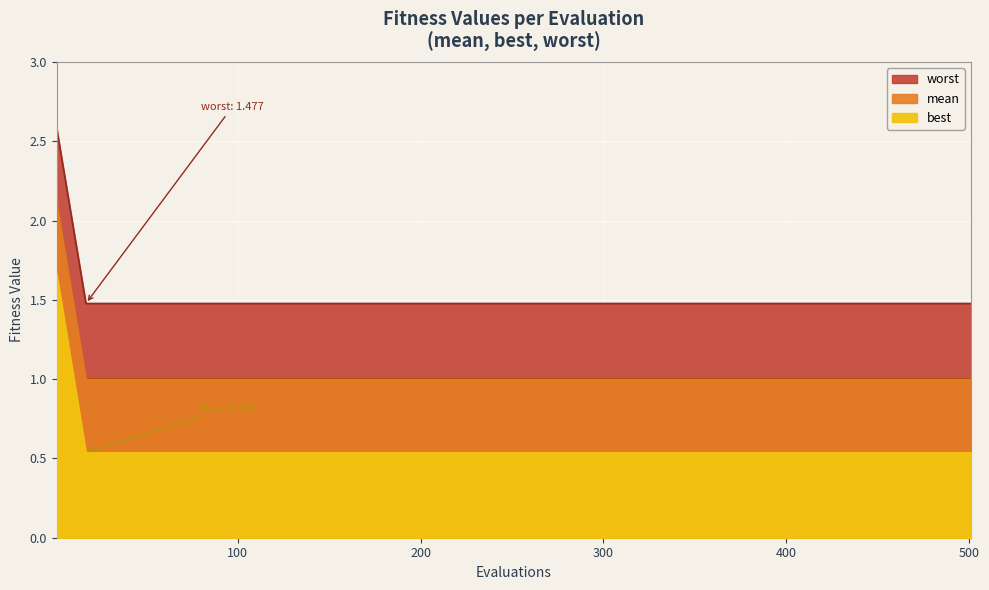

True or false: worst and best cross at least once.

False